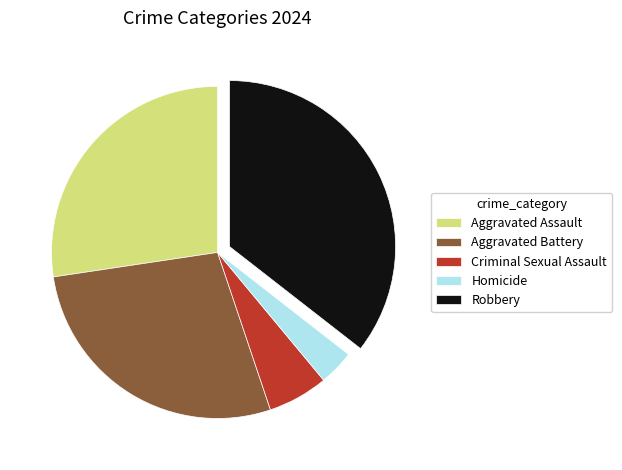

What is the largest slice in the pie chart?

Robbery